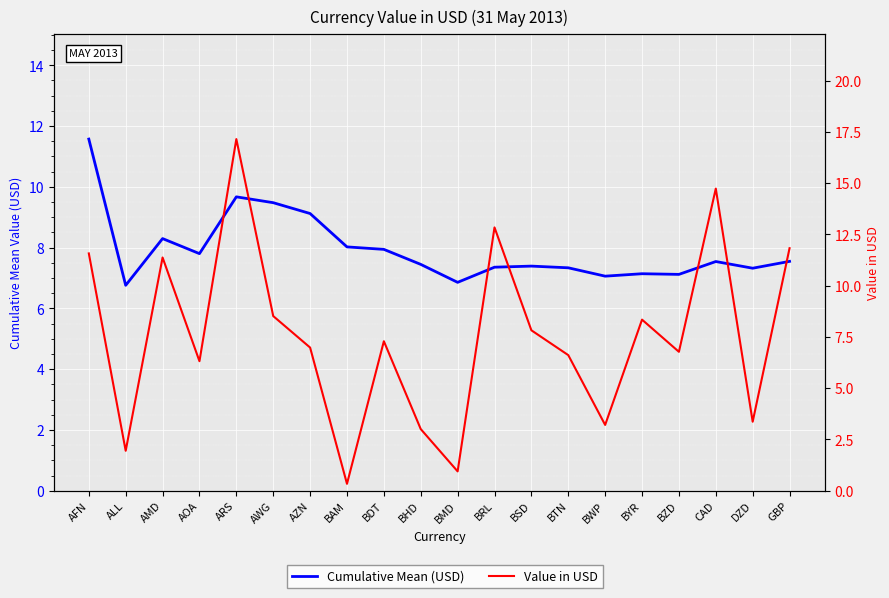

Rank the series at GBP from lowest to highest value.

Cumulative Mean (USD), Value in USD